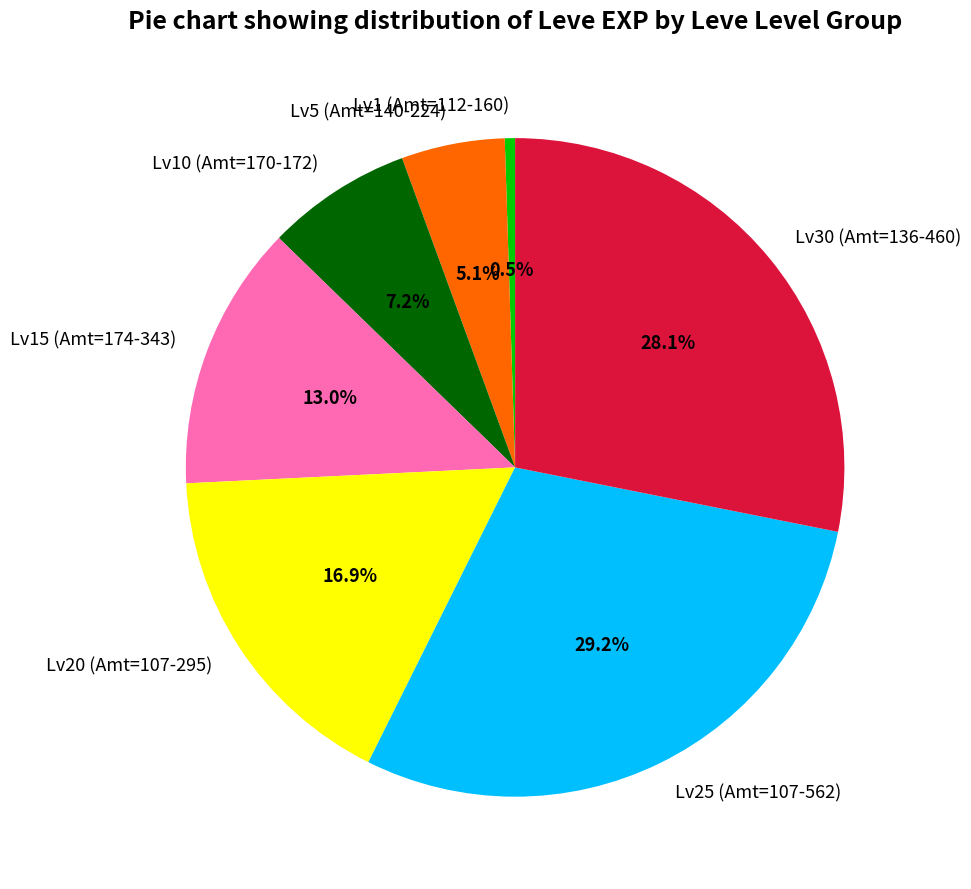

Between Lv10 (Amt=170-172) and Lv15 (Amt=174-343), which is larger?

Lv15 (Amt=174-343)